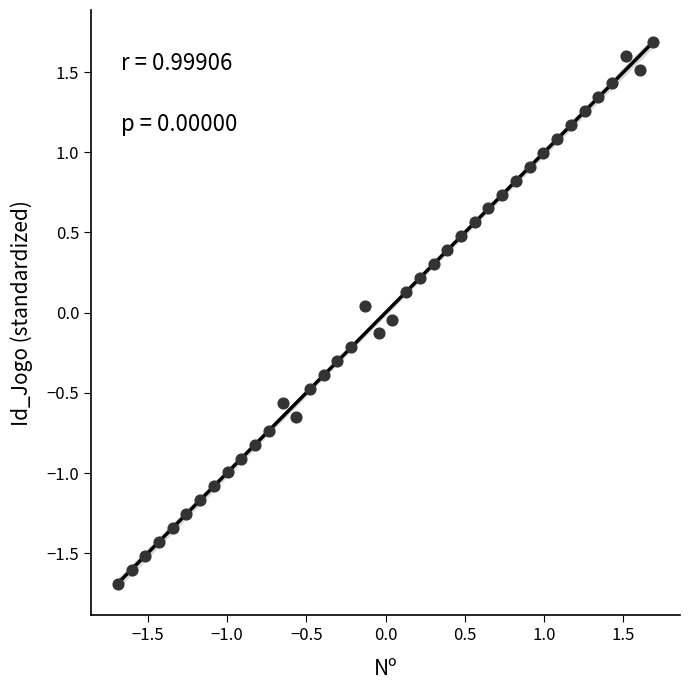

What is the range of Y values (max minus min)?

3.4